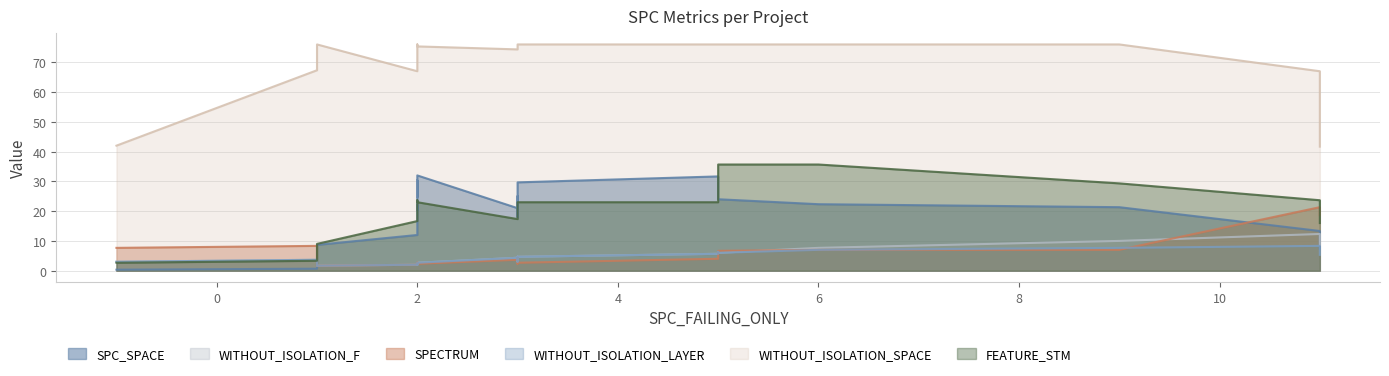

Is the value of SPC_SPACE at 6 greater than the value of WITHOUT_ISOLATION_SPACE at 5?

No